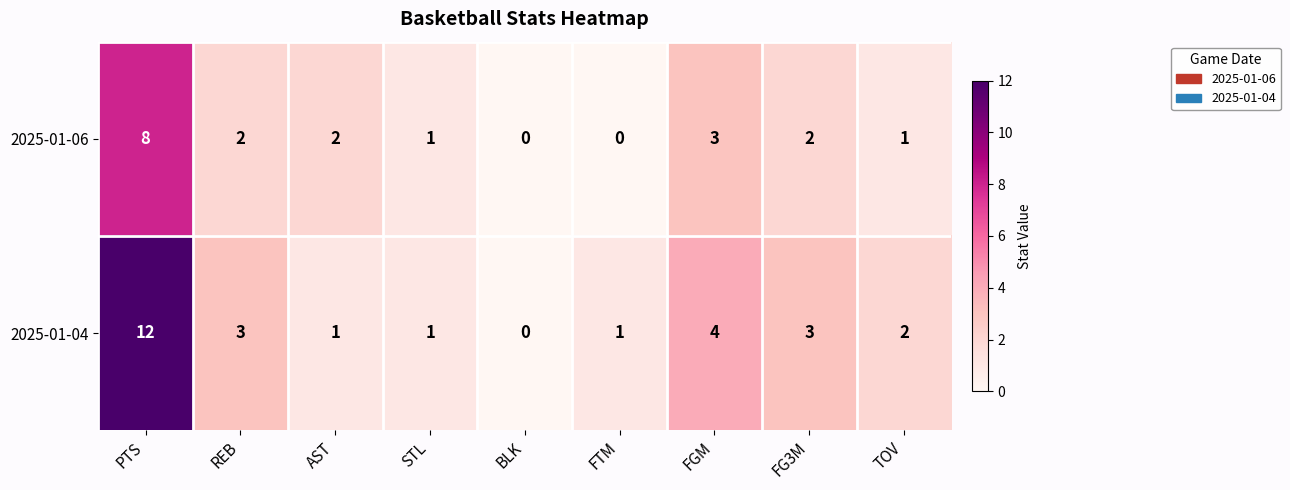

Reading left to right, extract all data points from this chart.

2025-01-06: PTS=8	REB=2	AST=2	STL=1	BLK=0	FTM=0	FGM=3	FG3M=2	TOV=1
2025-01-04: PTS=12	REB=3	AST=1	STL=1	BLK=0	FTM=1	FGM=4	FG3M=3	TOV=2